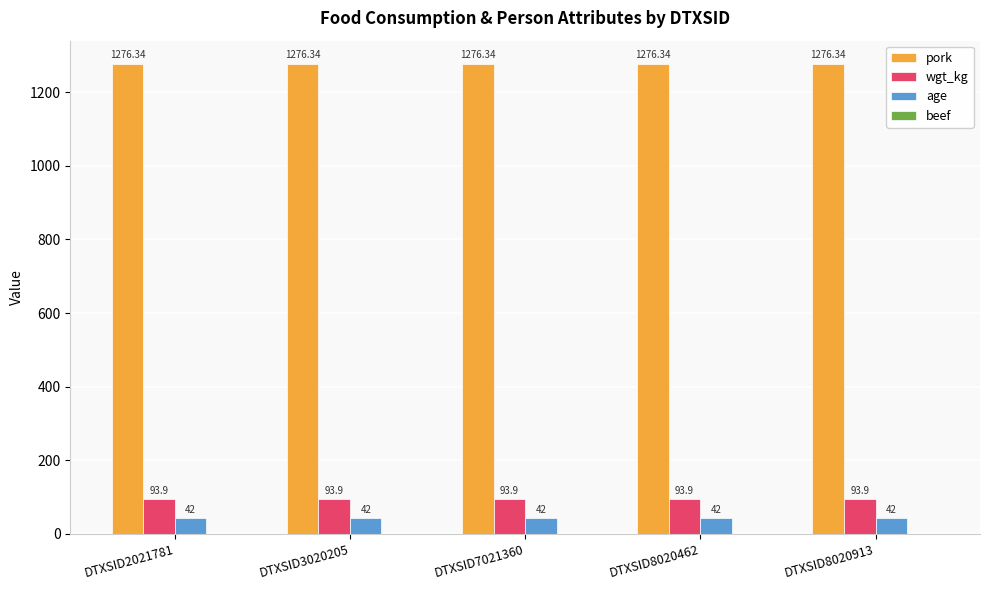

Rank the series by their maximum value, from highest to lowest.

pork, wgt_kg, age